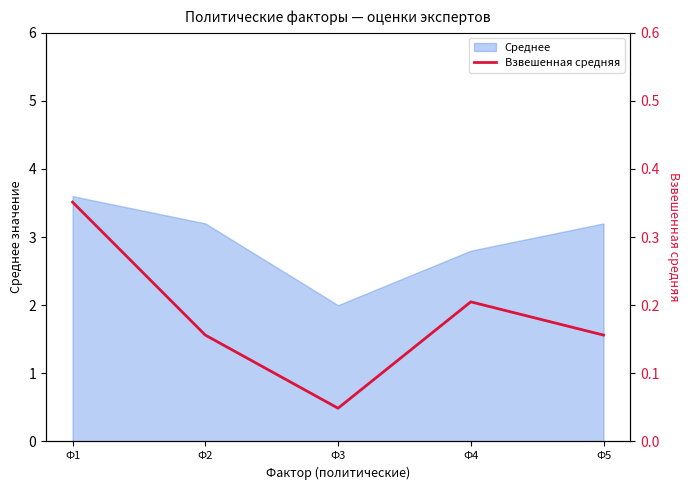

At which category does the chart reach its peak across all series?

Ф1